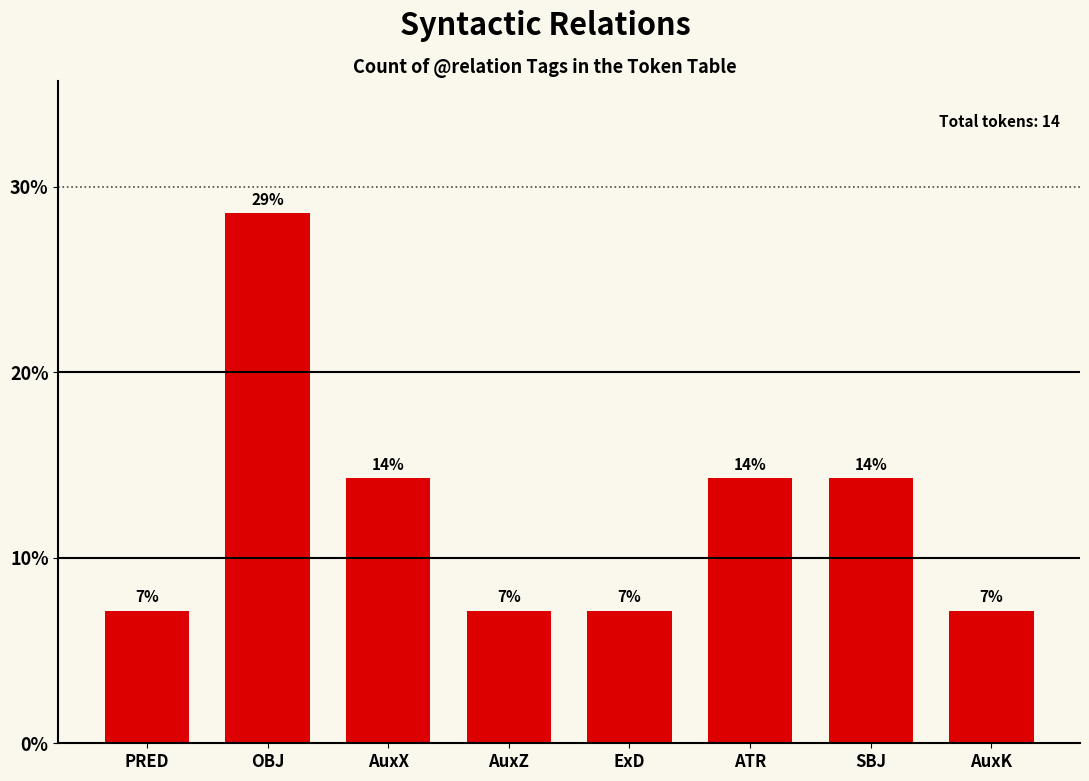

What is the label of the 4th bar from the right?

ExD